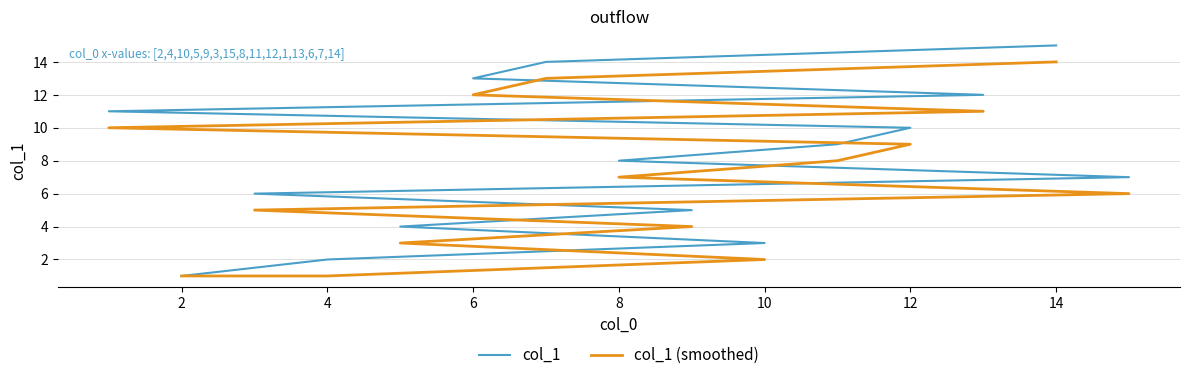

What is the average value of the col_1 (smoothed) series?

7